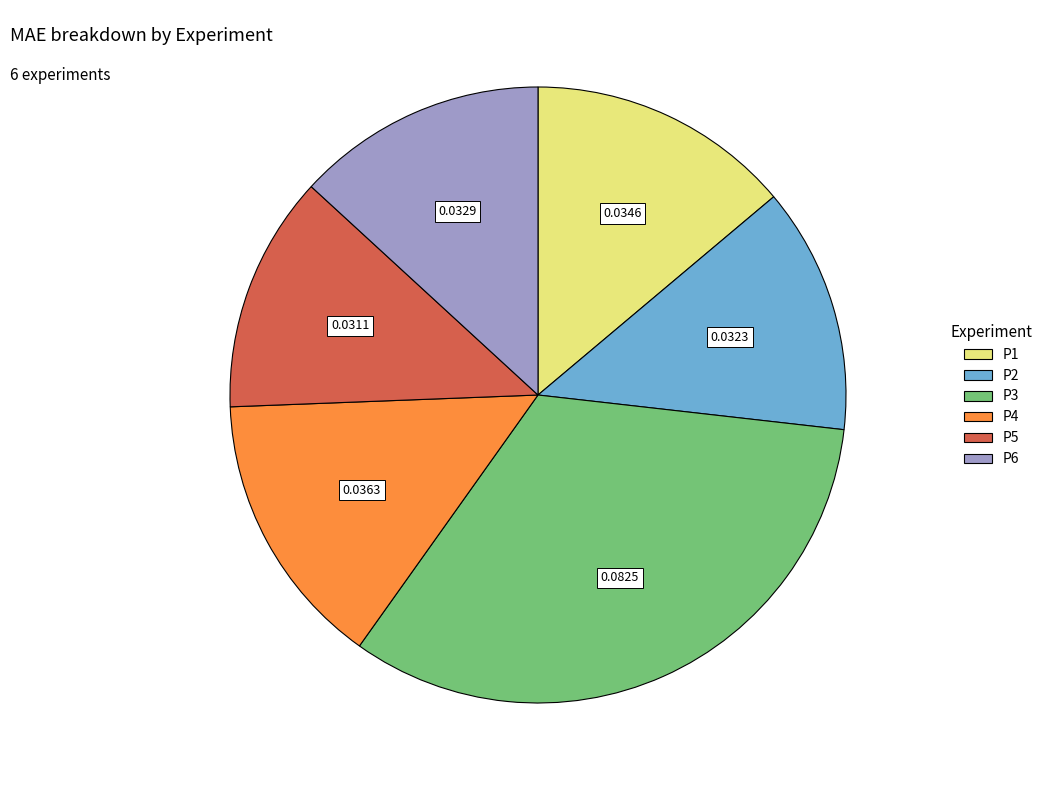

Does P2 represent more than half of the total?

No